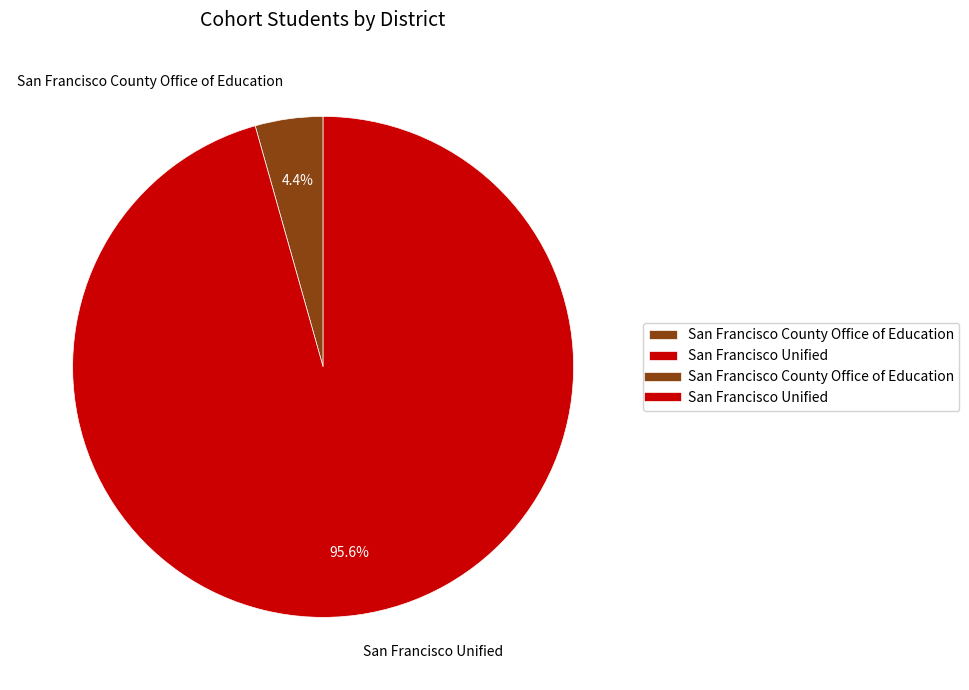

Is it true that San Francisco County Office of Education is 10% of the pie?

False